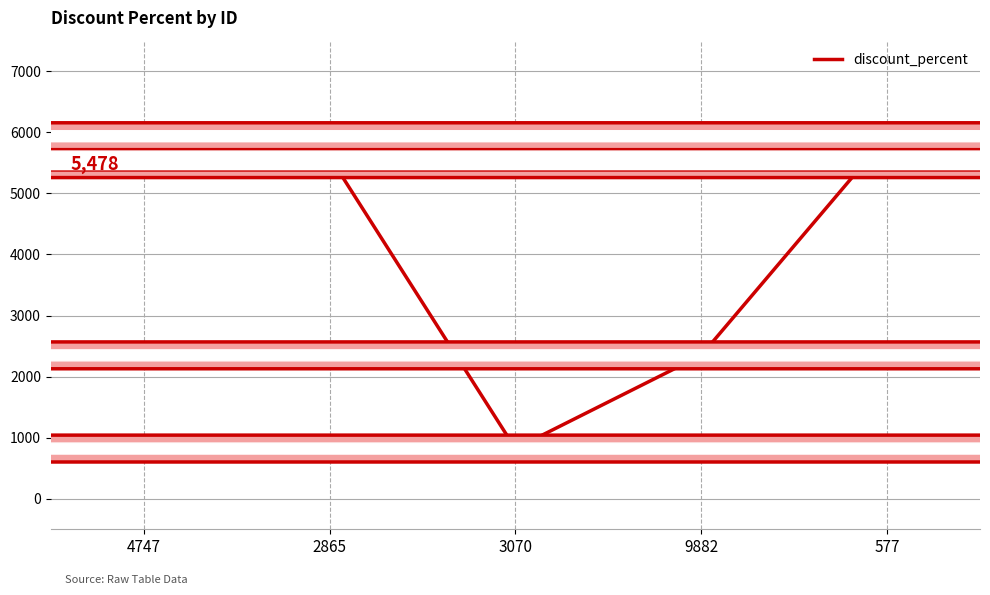

True or false: there are more than 0 points higher than both neighbors.

True